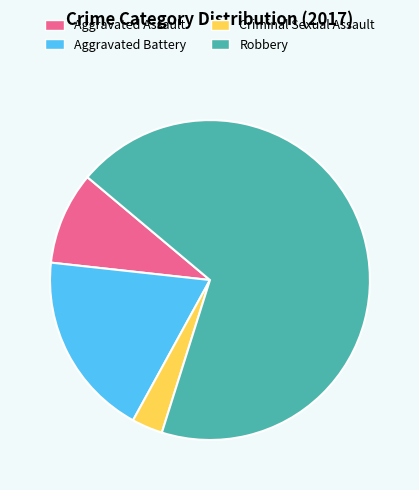

Does any single category account for the majority?

Yes